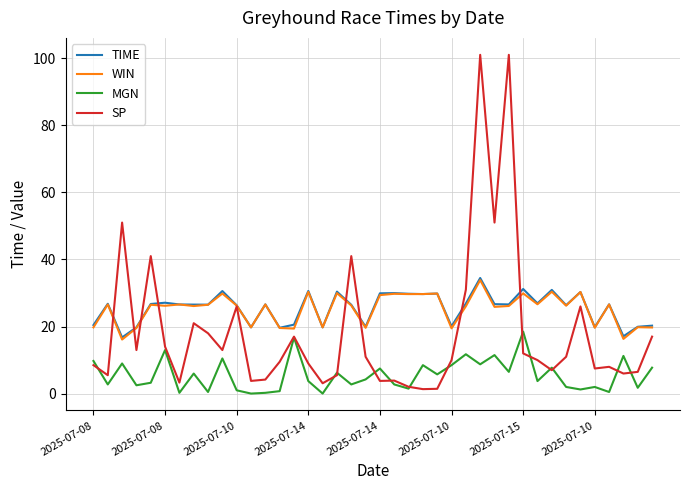

What is the sum of all TIME values?

1021.4